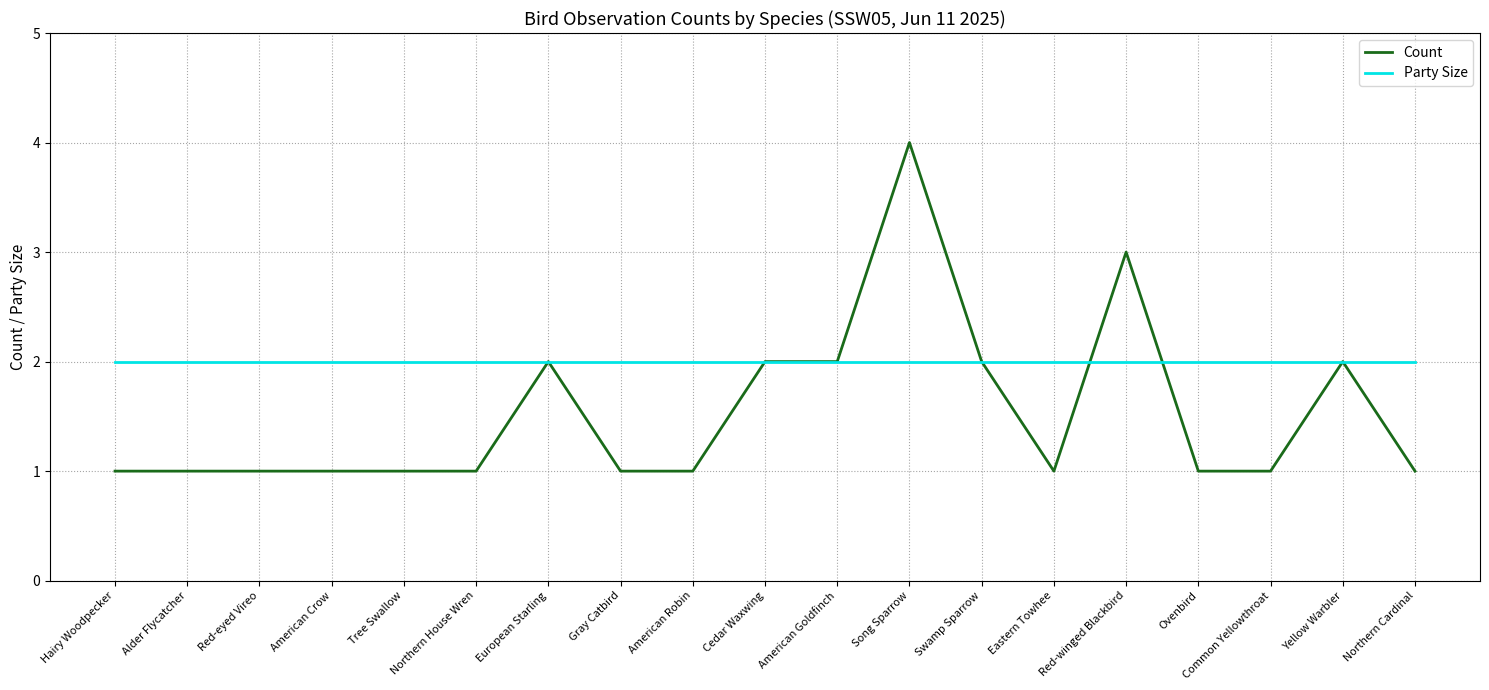

How many lines are shown in the chart?

2